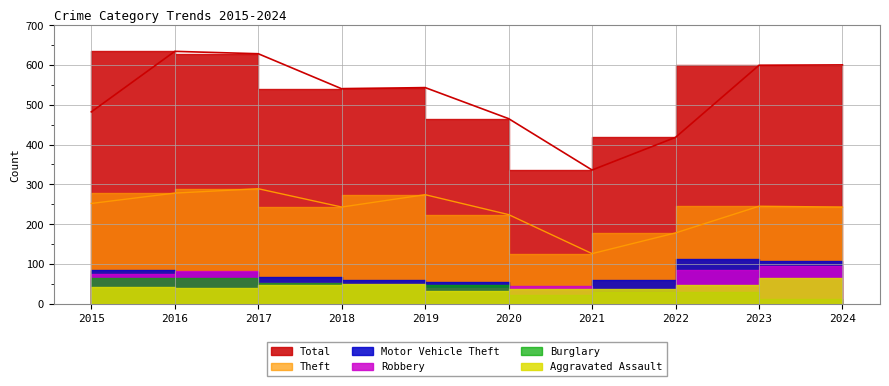

How many interior local valleys does the Total series have?

2